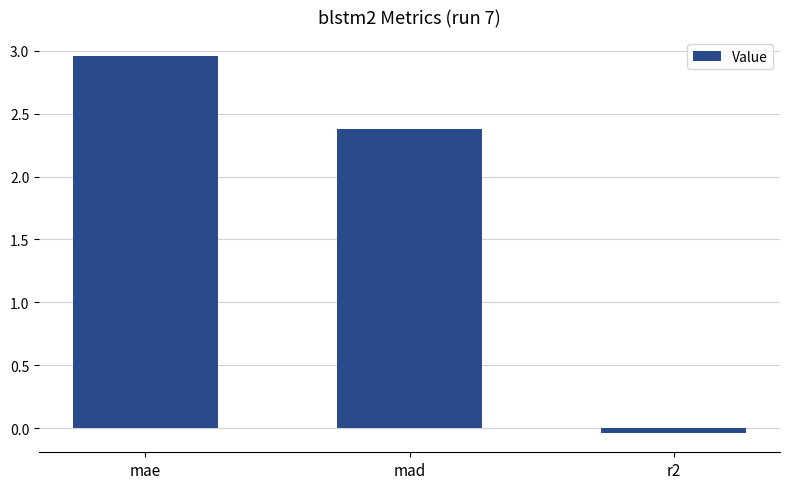

The chart shows a value of 2.4 at mad. True or false?

True